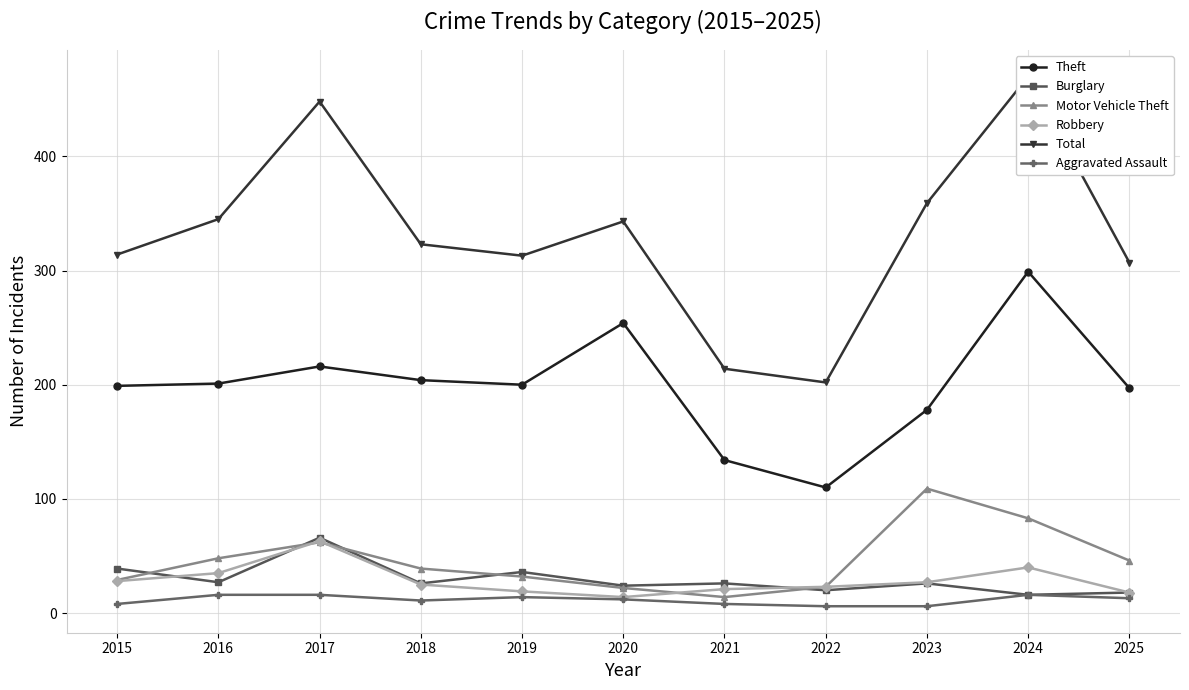

What is the greatest value displayed?

470